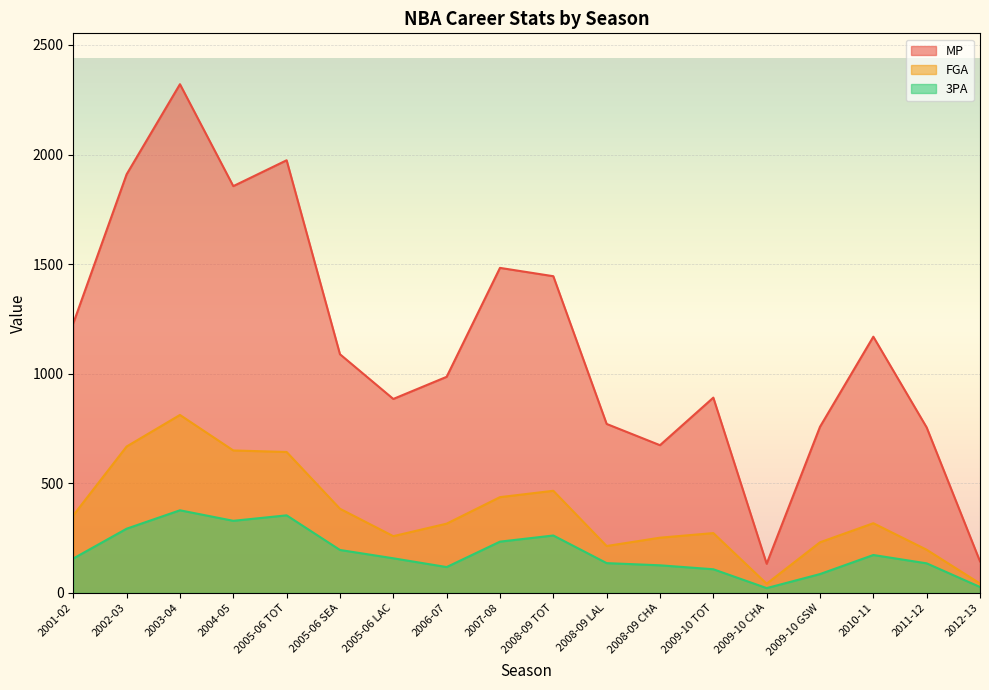

How many interior local peaks does the MP series have?

5